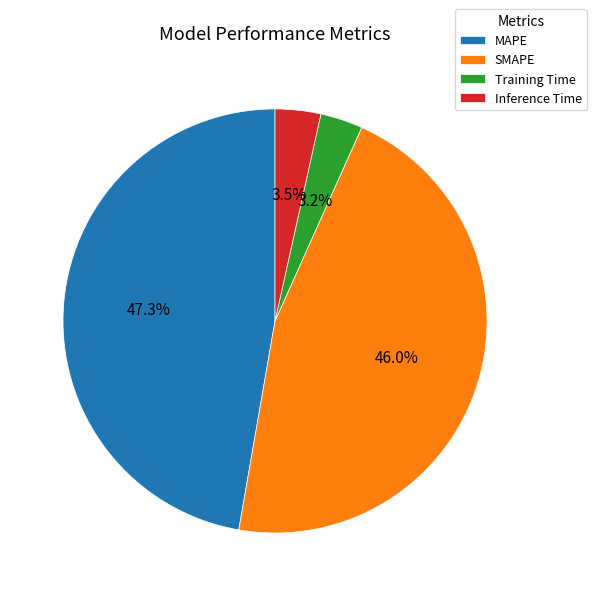

Is SMAPE the majority of the pie?

No